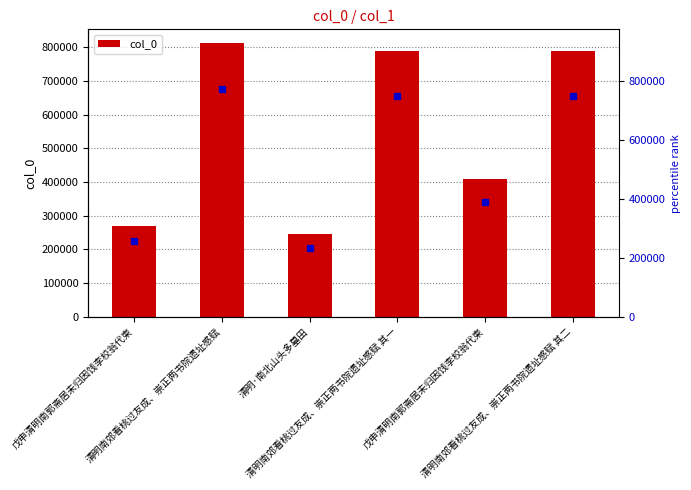

At which label is the value closest to 528675?

戊申清明南郭斋居未归因饯李校翁代柬